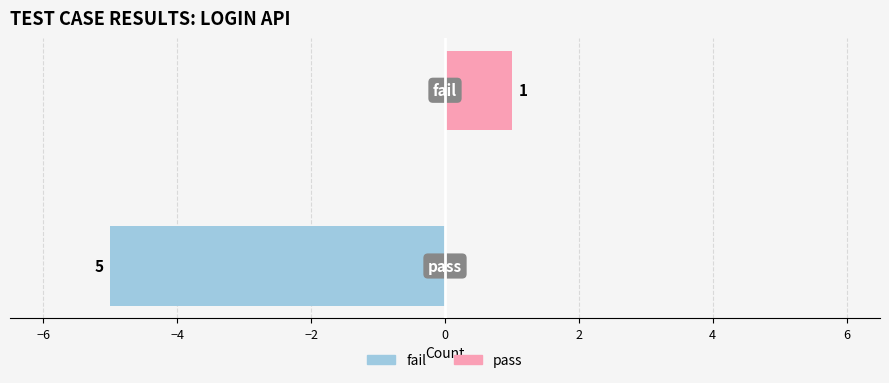

Reading left to right, transcribe all the data shown in this chart.

fail: -5	0
pass: 0	1